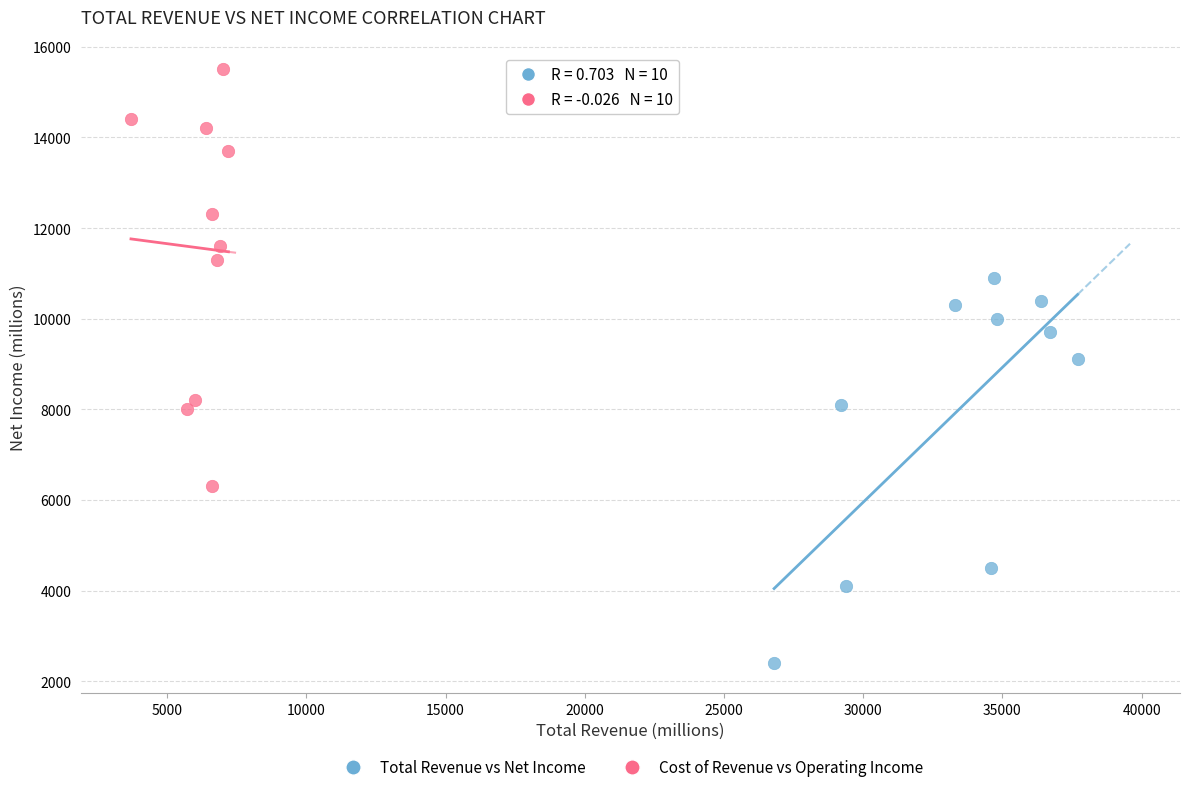

What are all the series names shown in the legend?

Total Revenue vs Net Income, Cost of Revenue vs Operating Income